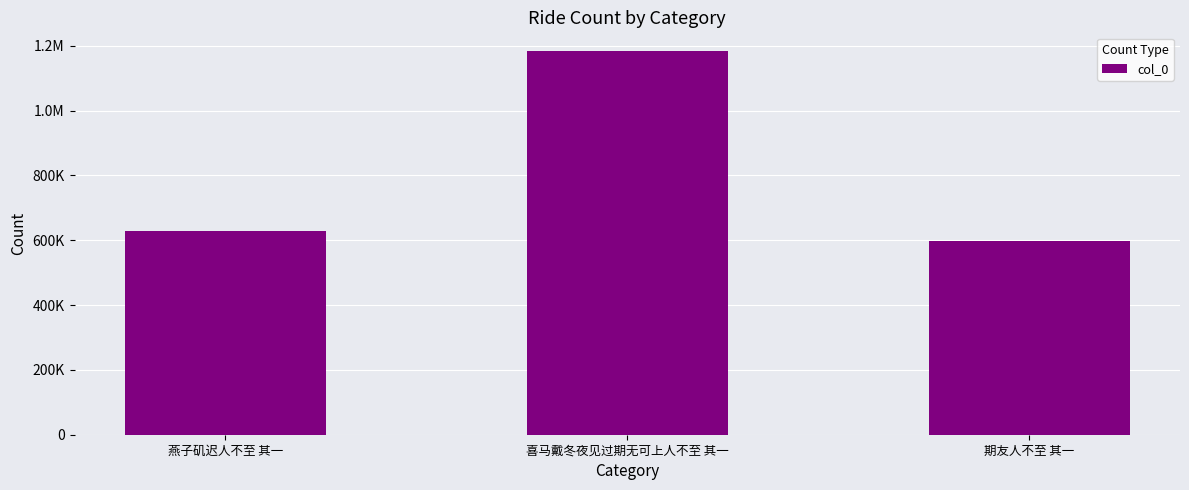

Are the bars grouped side by side (vs. stacked)?

No